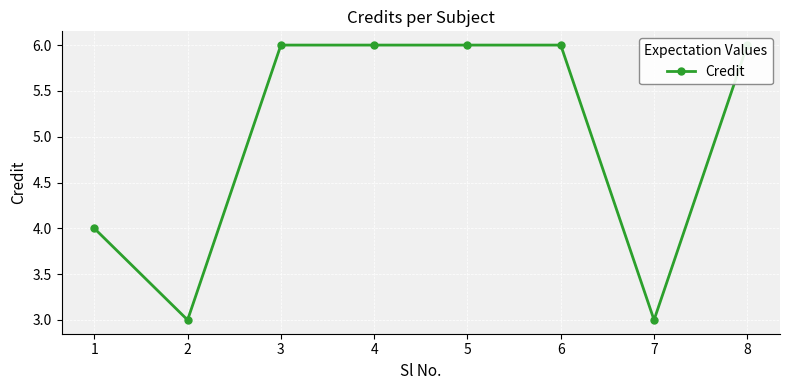

What is the ratio of the value at 1 to the value at 3?

0.7